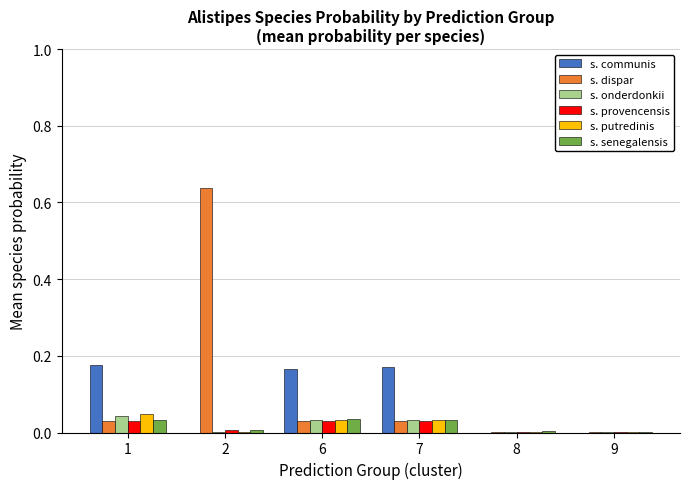

What is the sum of all s. communis values?

0.5